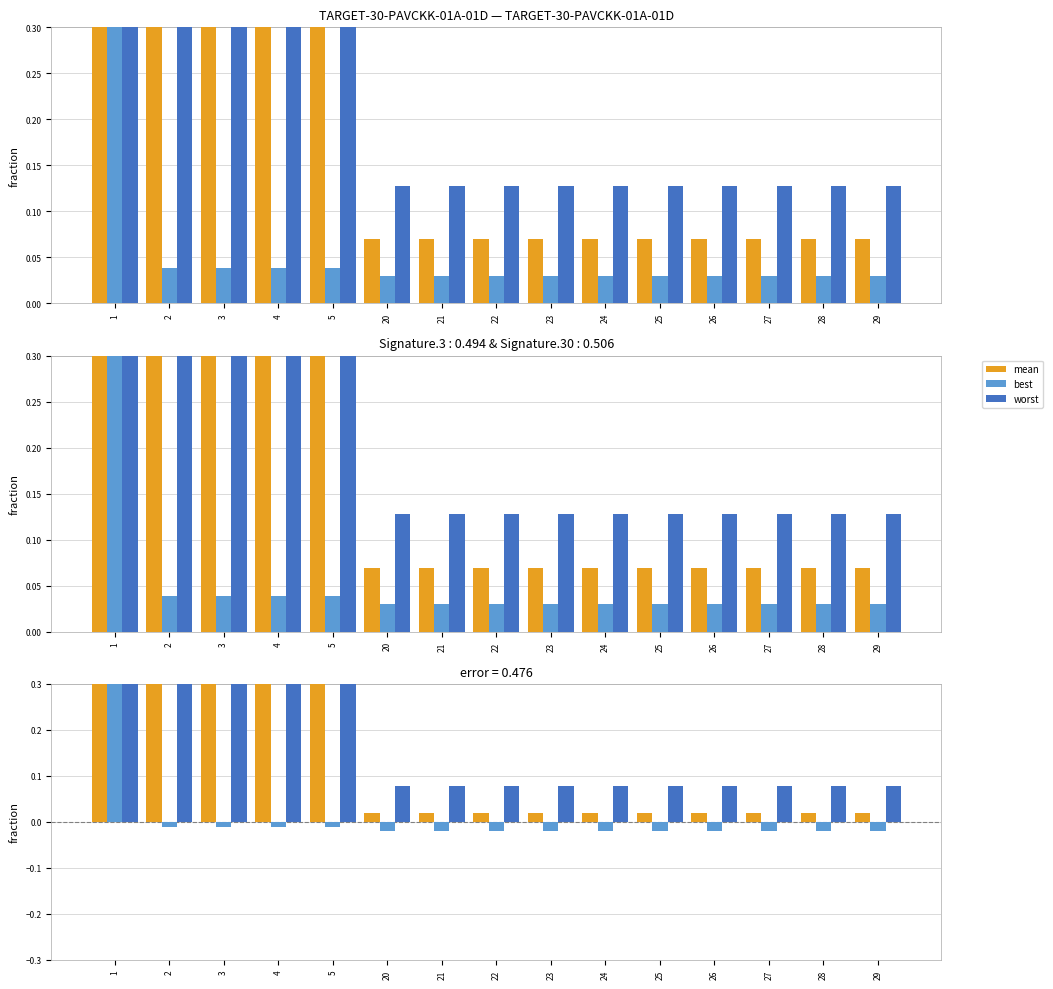

Which series has the widest spread of values?

worst